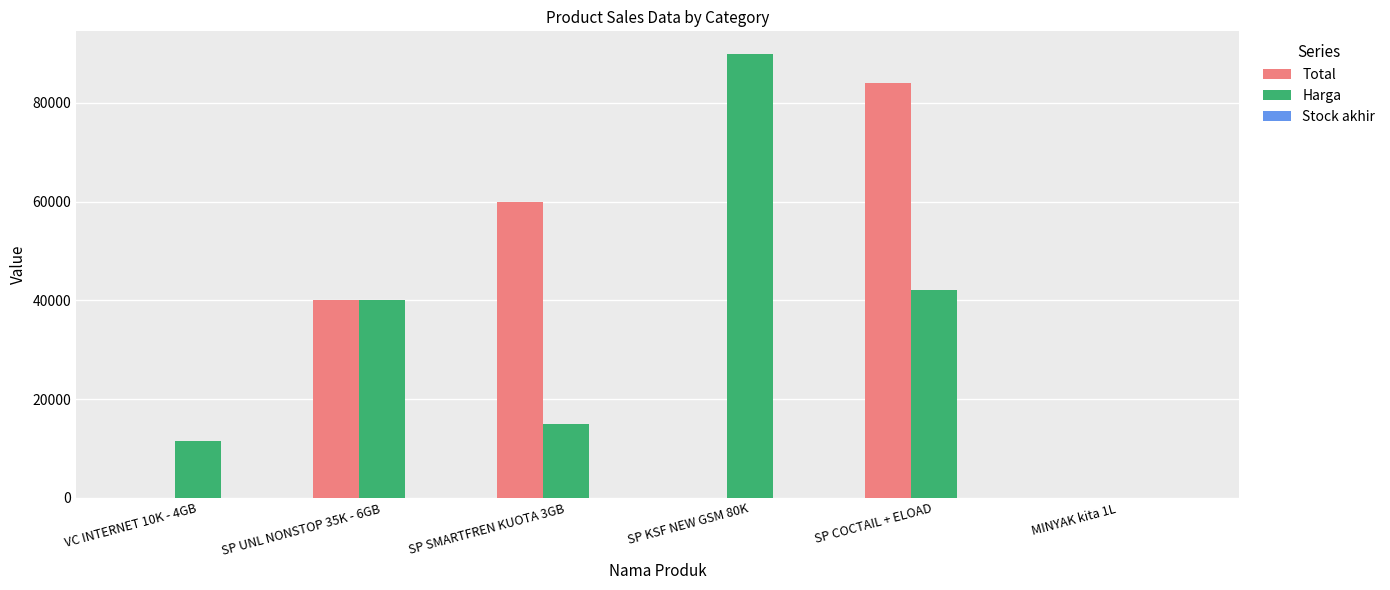

Are the bars grouped side by side (vs. stacked)?

Yes